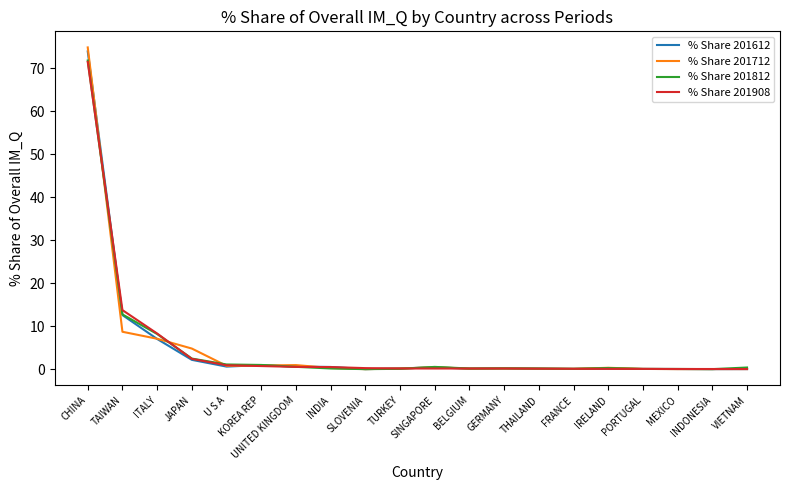

List the series in order of their overall mean, highest first.

% Share 201812, % Share 201908, % Share 201712, % Share 201612